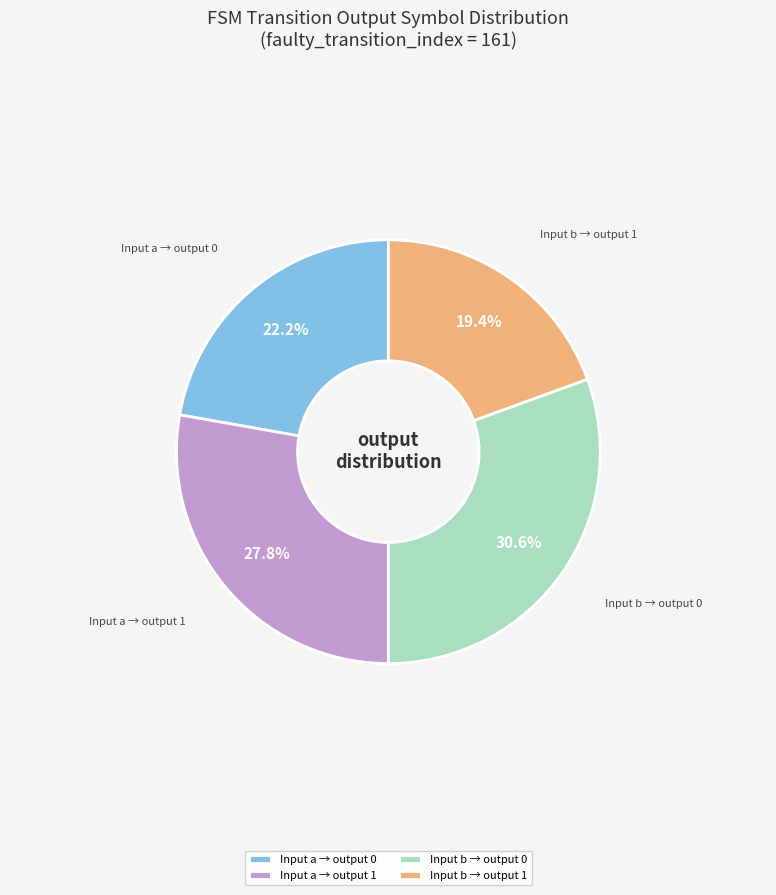

Is there any slice that represents more than half of the pie?

No